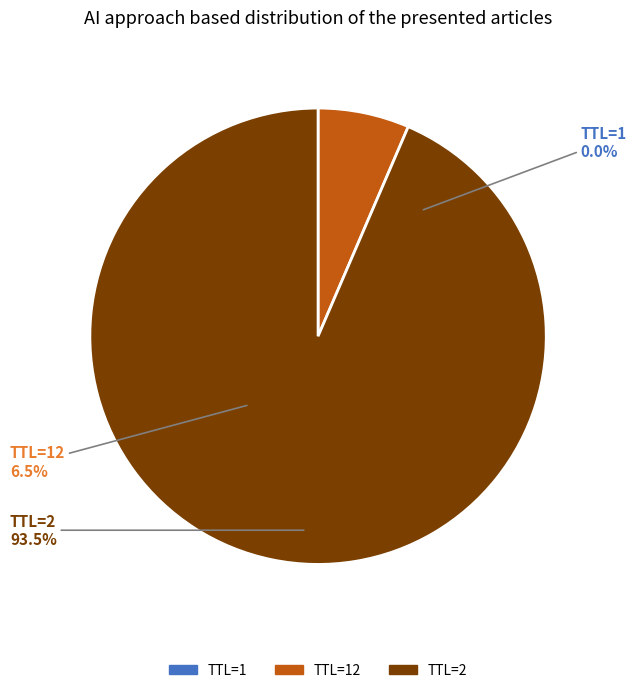

To the nearest percent, what is the difference between the largest and smallest slice percentages?

94%